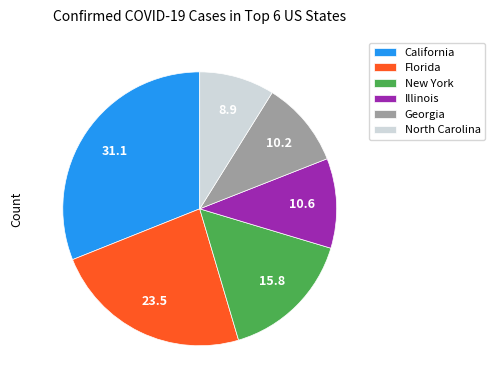

The California slice represents 31% of the pie. True or false?

True